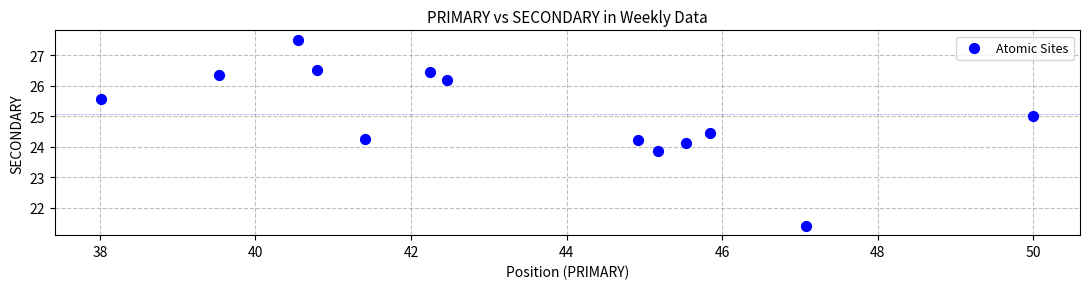

What is the range of Y values (max minus min)?

6.1